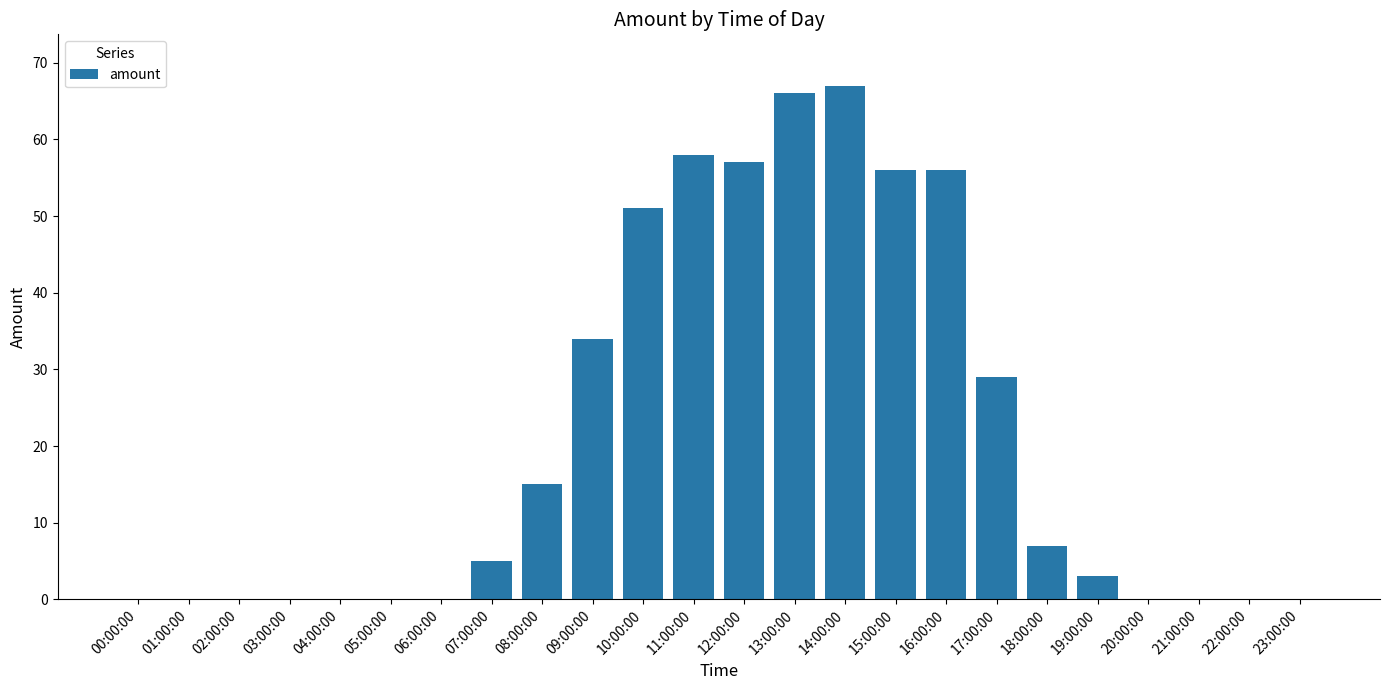

The value at 19:00:00 is 3. True or false?

True